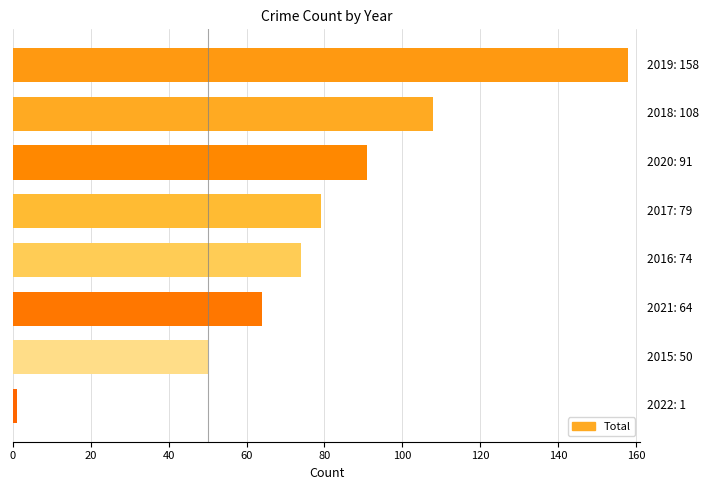

What is the value of the 7th bar from the top?

50